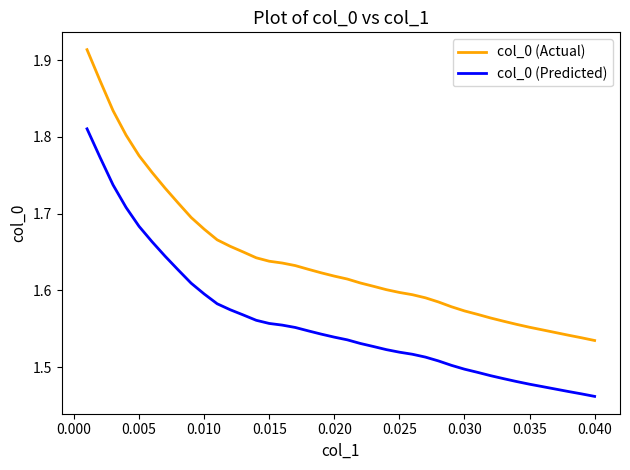

True or false: col_0 (Predicted) and col_0 (Actual) cross at least once.

False